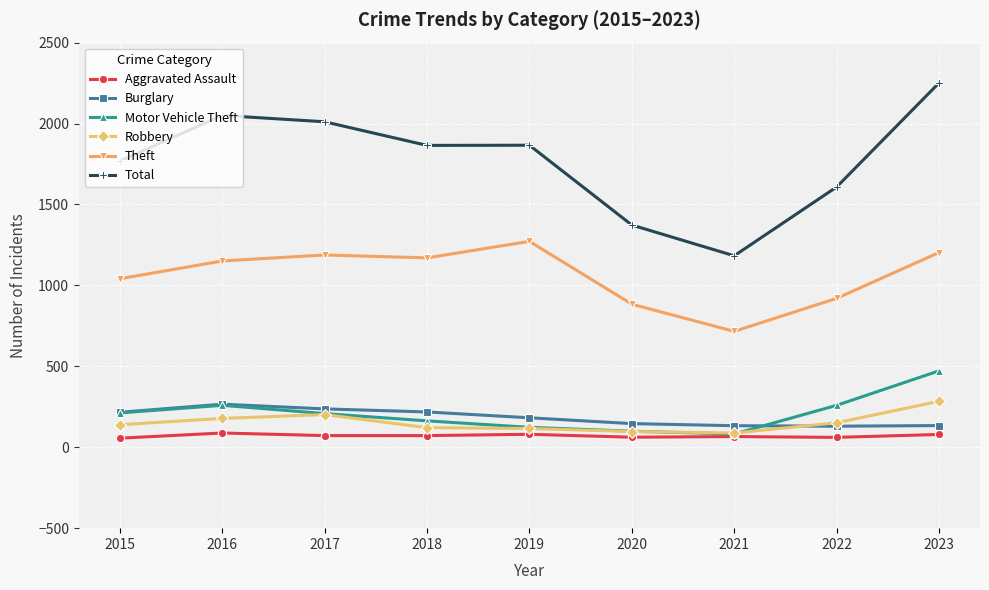

What is the maximum value shown in the chart?

2251